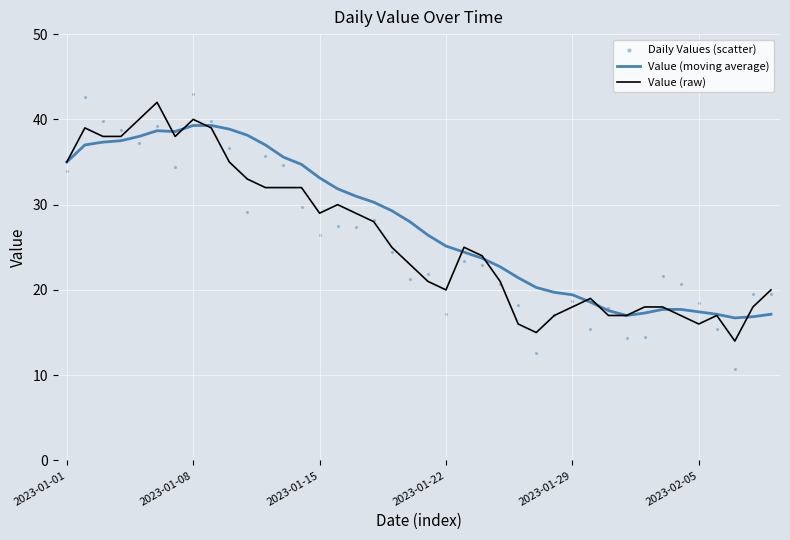

At how many categories does at least one series exceed 39?

6